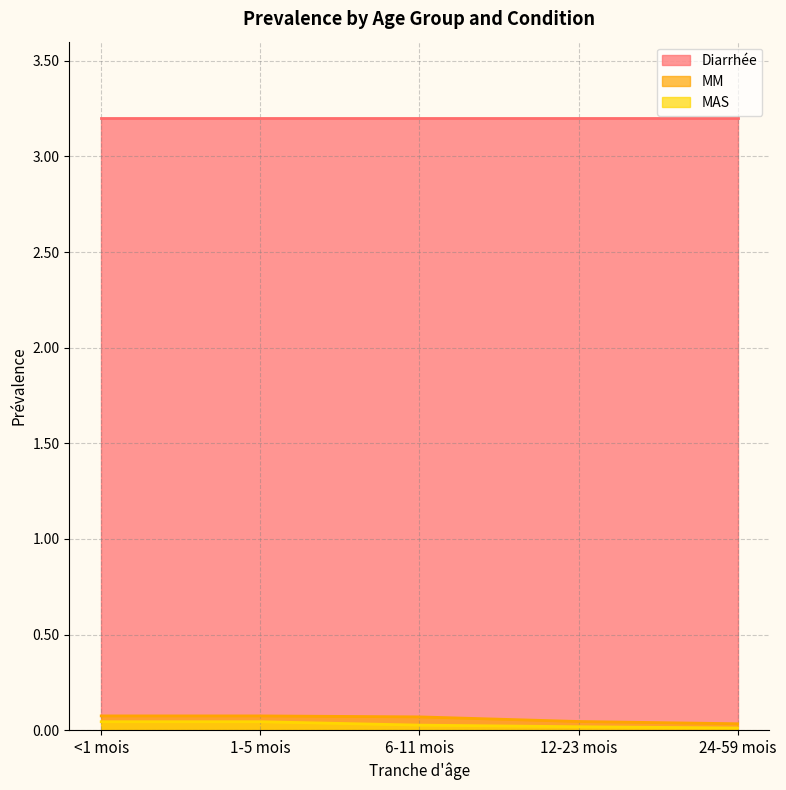

What are all the series names shown in the legend?

Diarrhée, MM, MAS